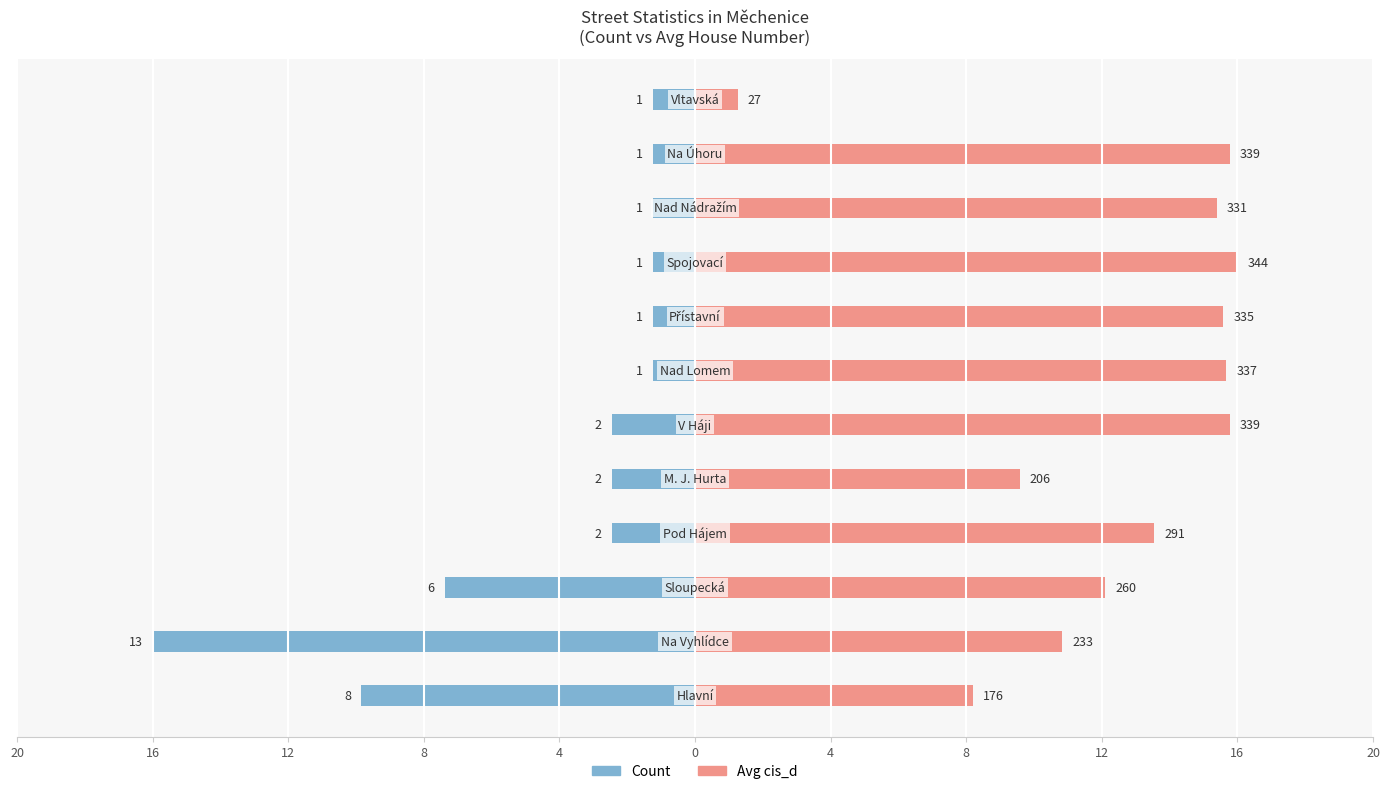

How many bars are there in each group?

2